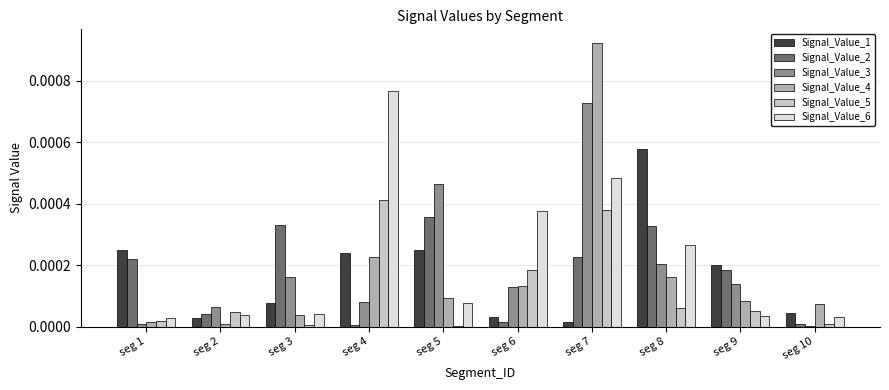

Count the number of categories in the chart.

10